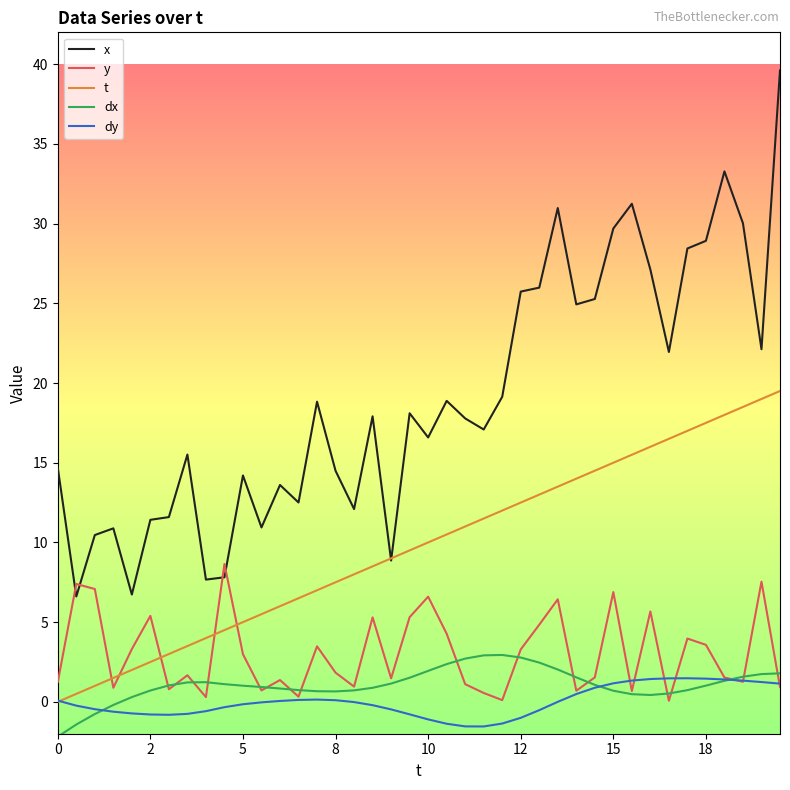

After their last crossing, which series has the higher values: y or x?

x